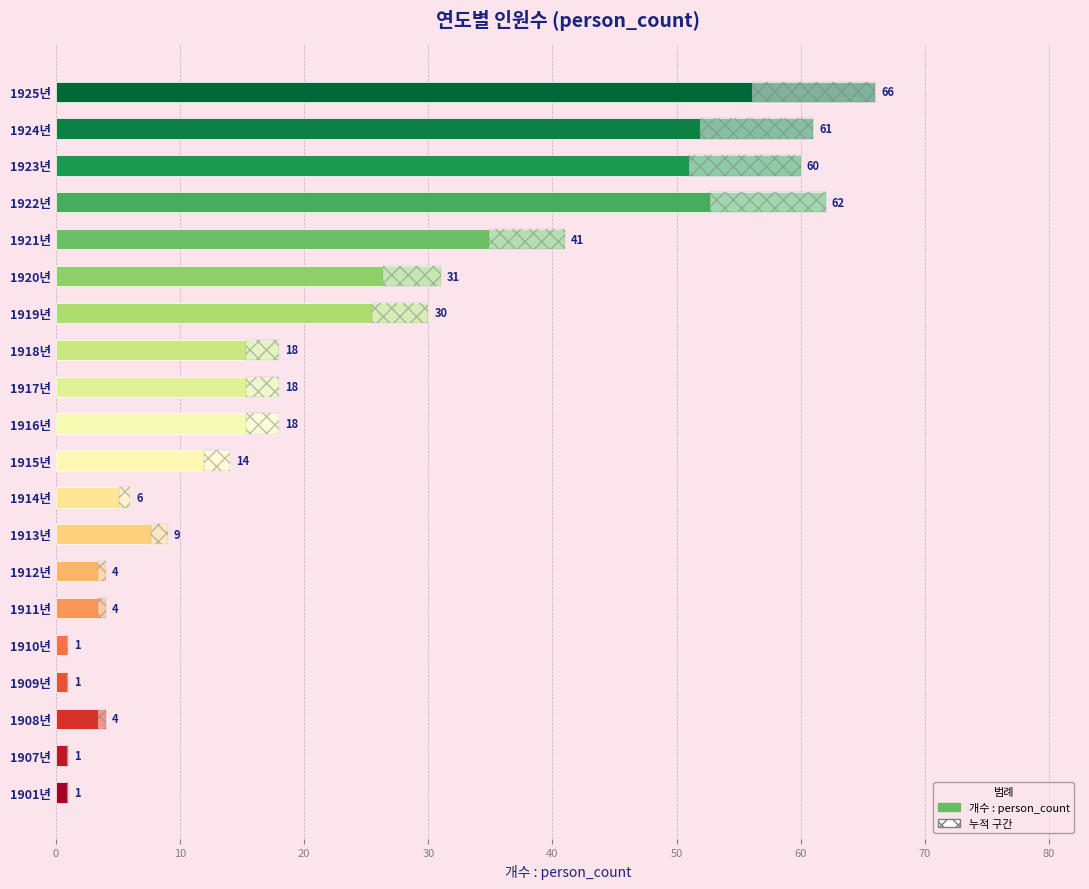

Between 1907년 and 1914년, which is larger?

1914년